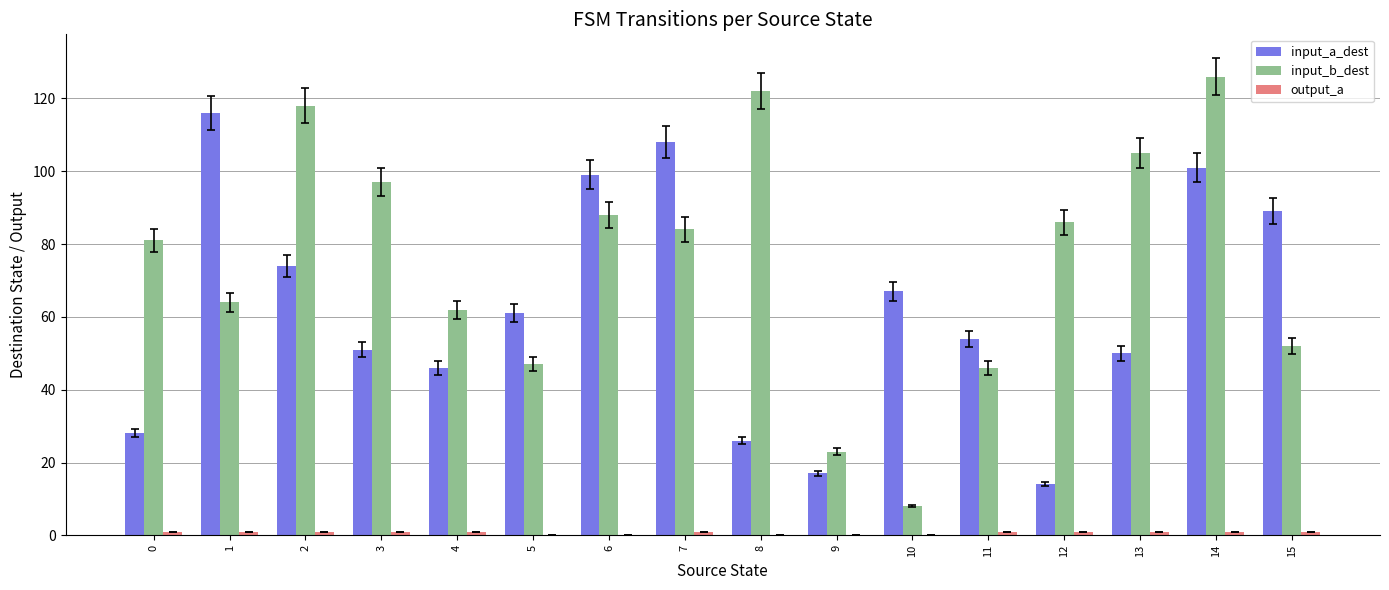

What is the greatest value displayed?

126